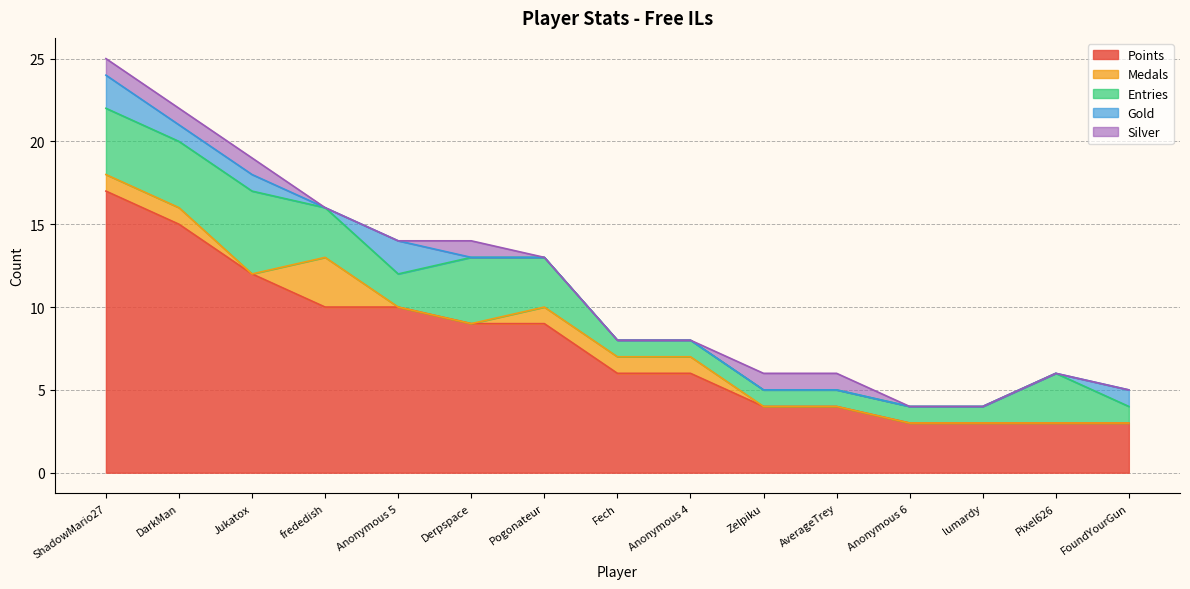

What is the label of the 3rd point from the right?

lumardy